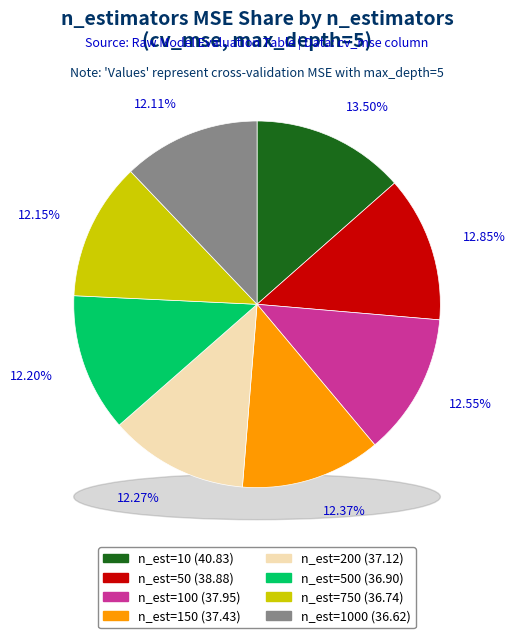

True or false: 50 accounts for 13% of the total.

True